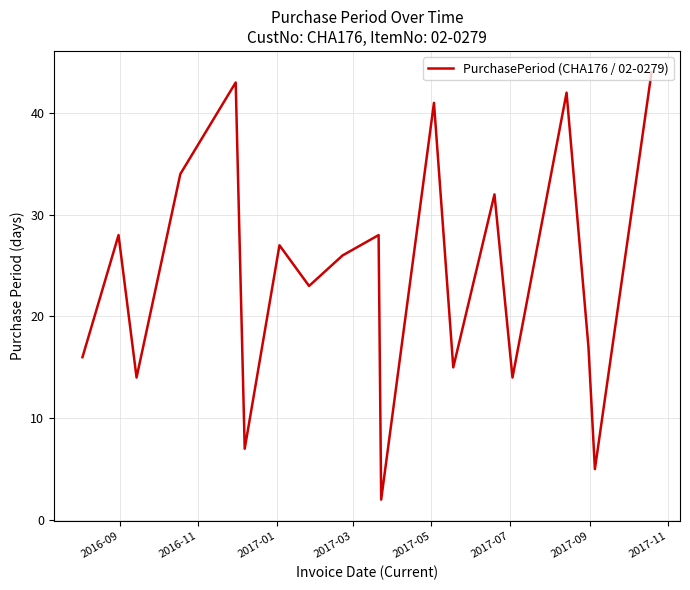

What is the difference between the maximum and minimum values?

42